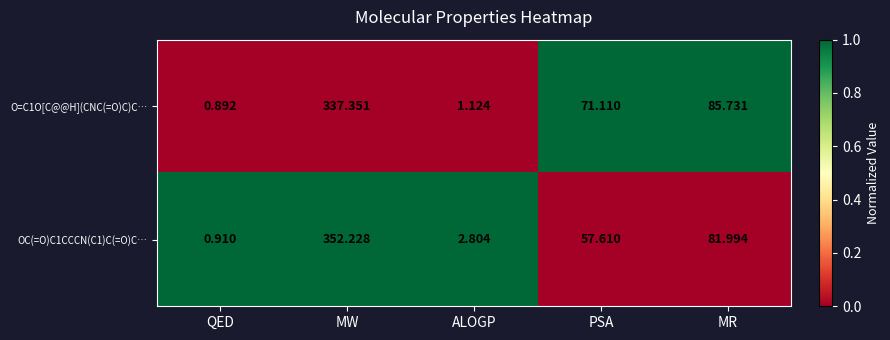

At which label does O=C1O[C@@H](CNC(=O)C)C… first exceed 71?

MW